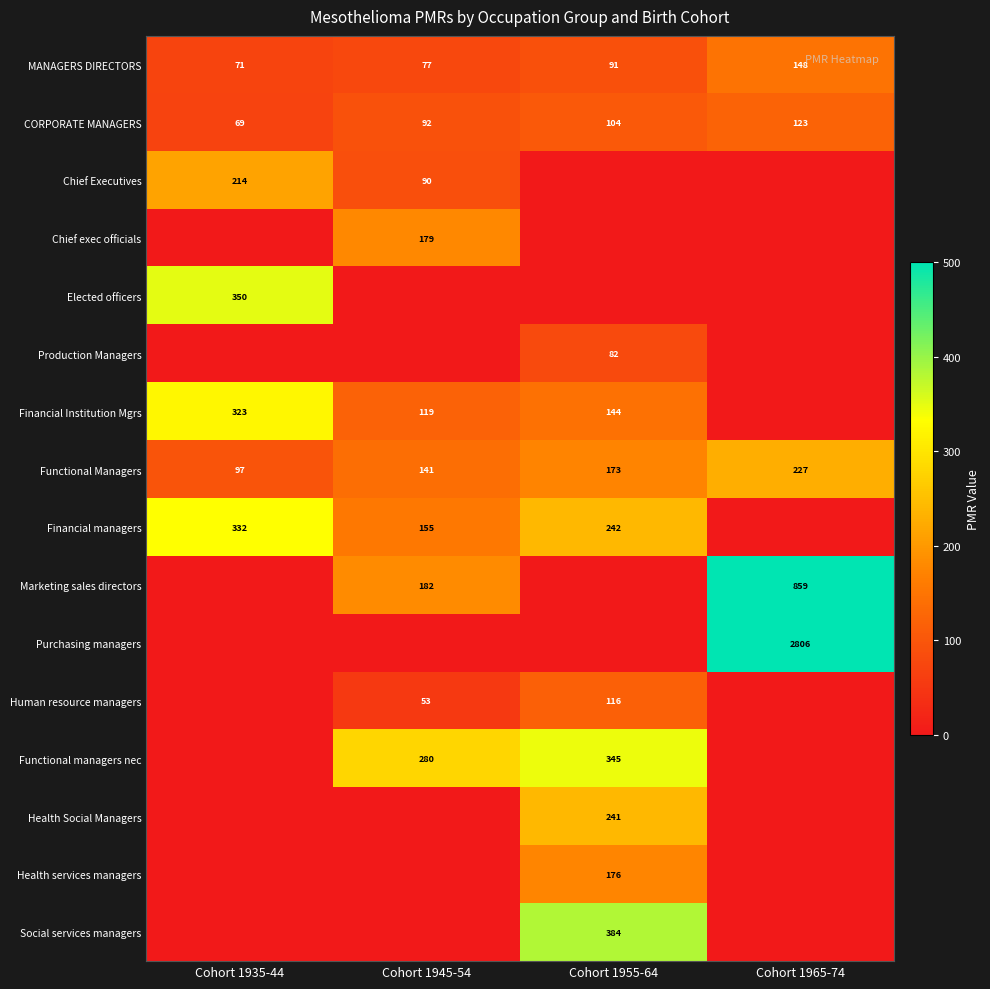

Count the CORPORATE MANAGERS values in the range 92 to 123.

3